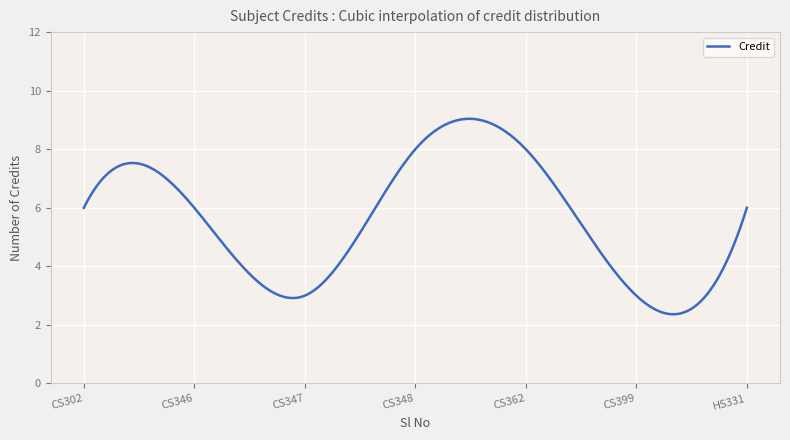

What is the maximum value shown in the chart?

9.0